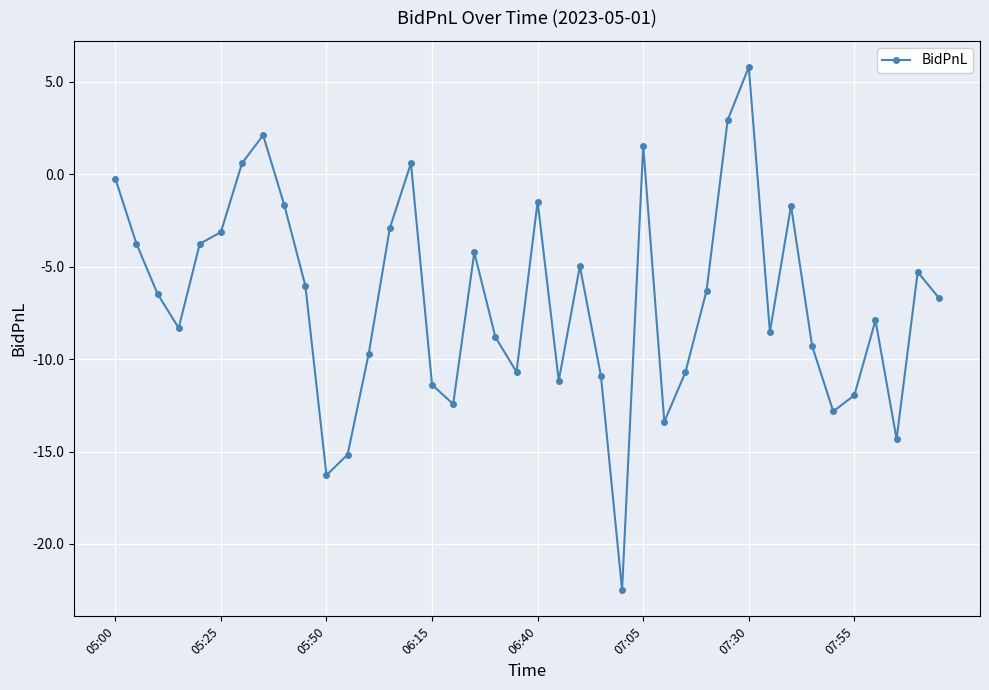

What is the difference between the second highest and second lowest values?

19.2